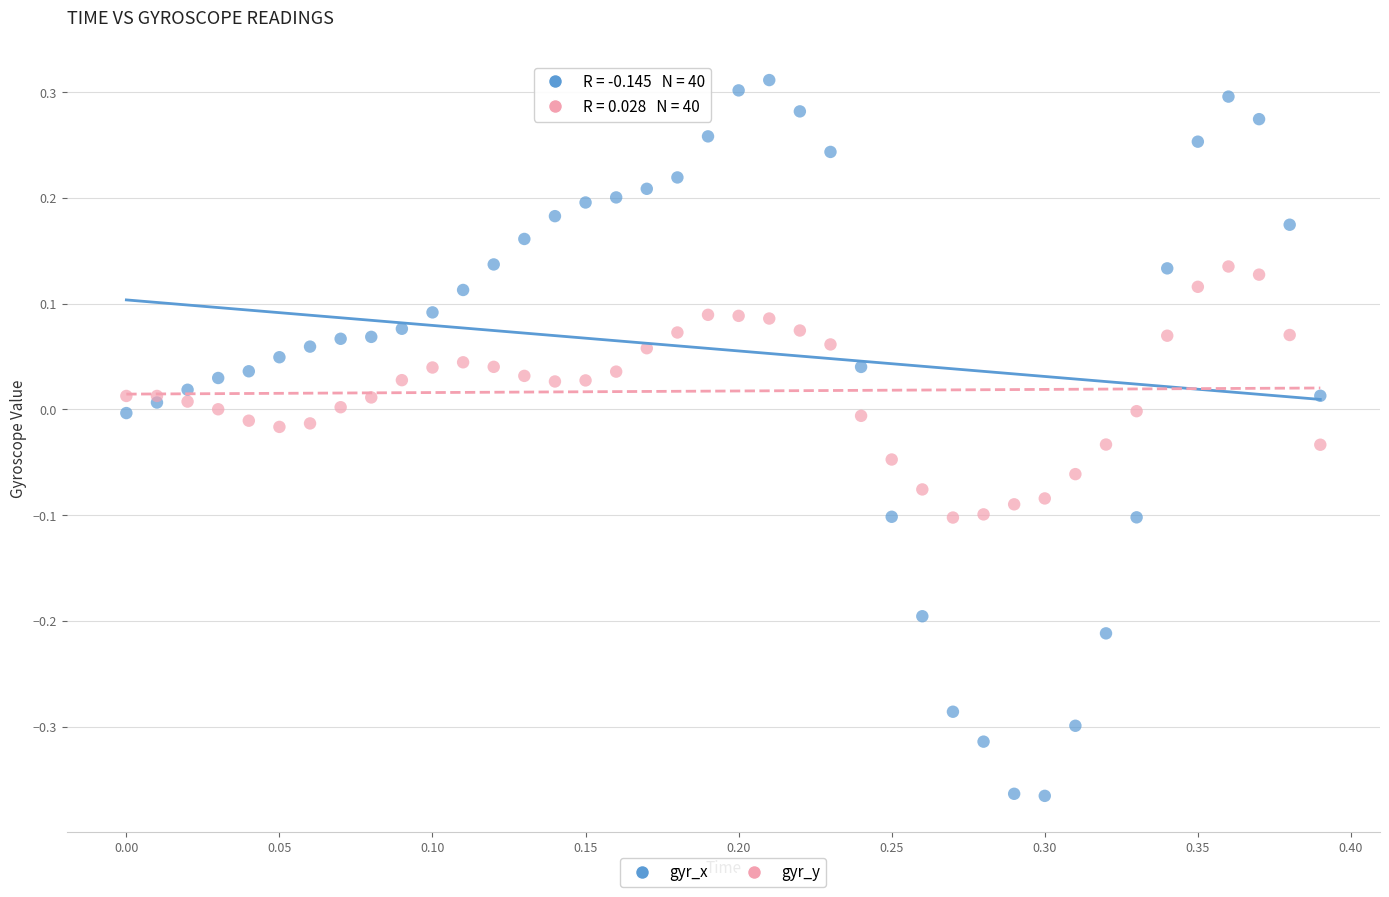

Which series has the widest spread of Y values?

gyr_x